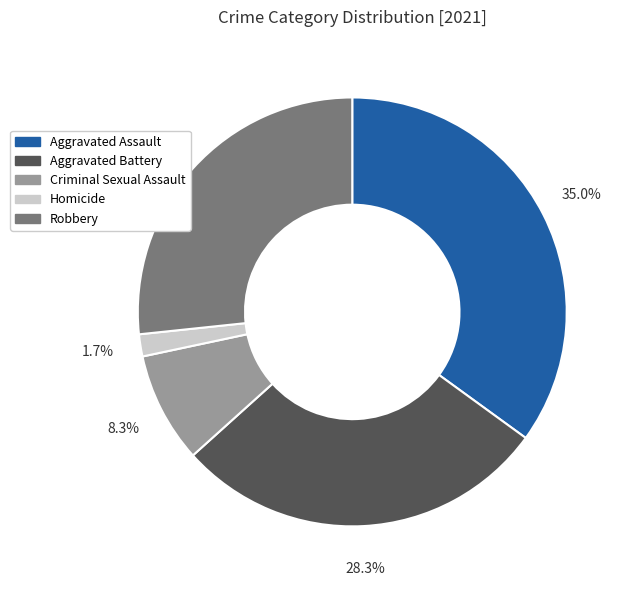

How many slices are in this pie chart?

5